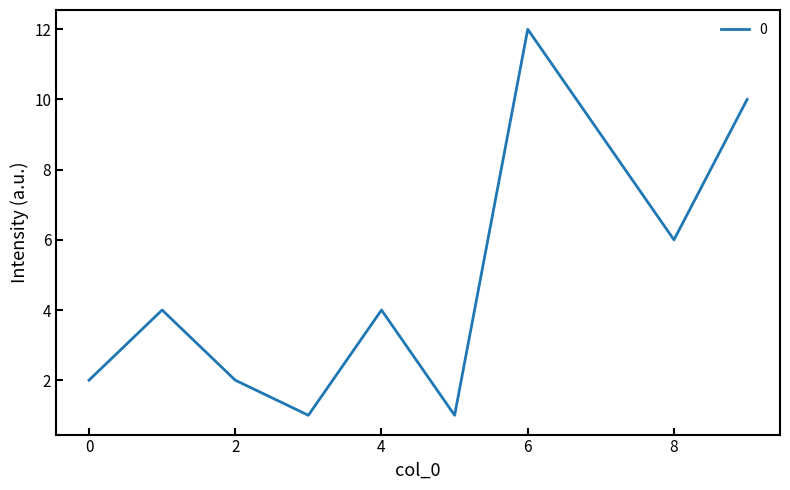

What is the maximum value shown in the chart?

12